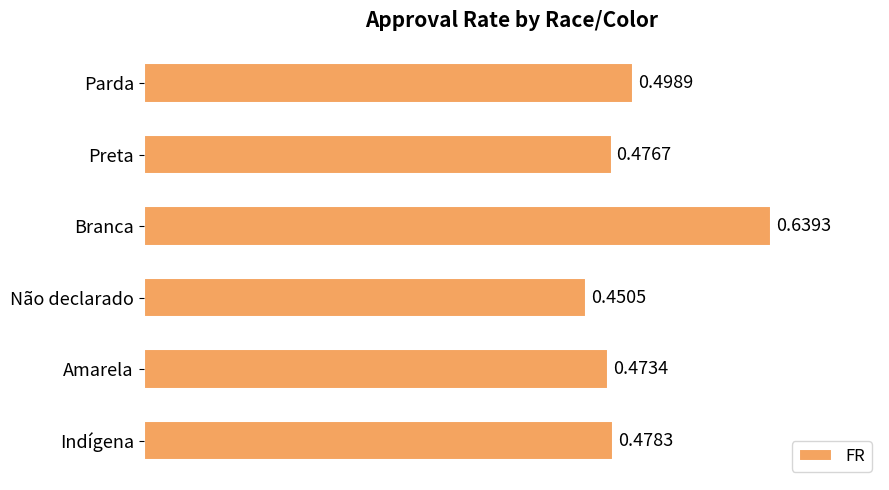

Which label corresponds to the smallest value in the chart?

Não declarado